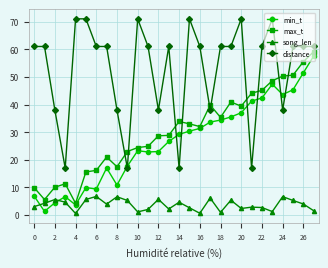

Which series ends up on top after the final intersection of distance and max_t?

distance